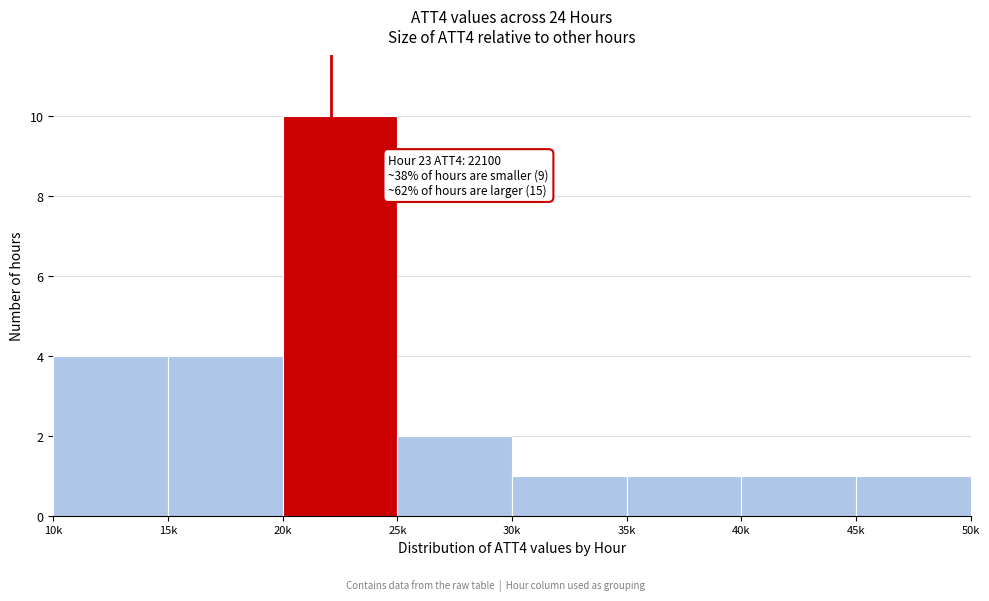

Reading left to right, what are all the values shown in this chart?

10k=4	15k=4	20k=10	25k=2	30k=1	35k=1	40k=1	45k=1